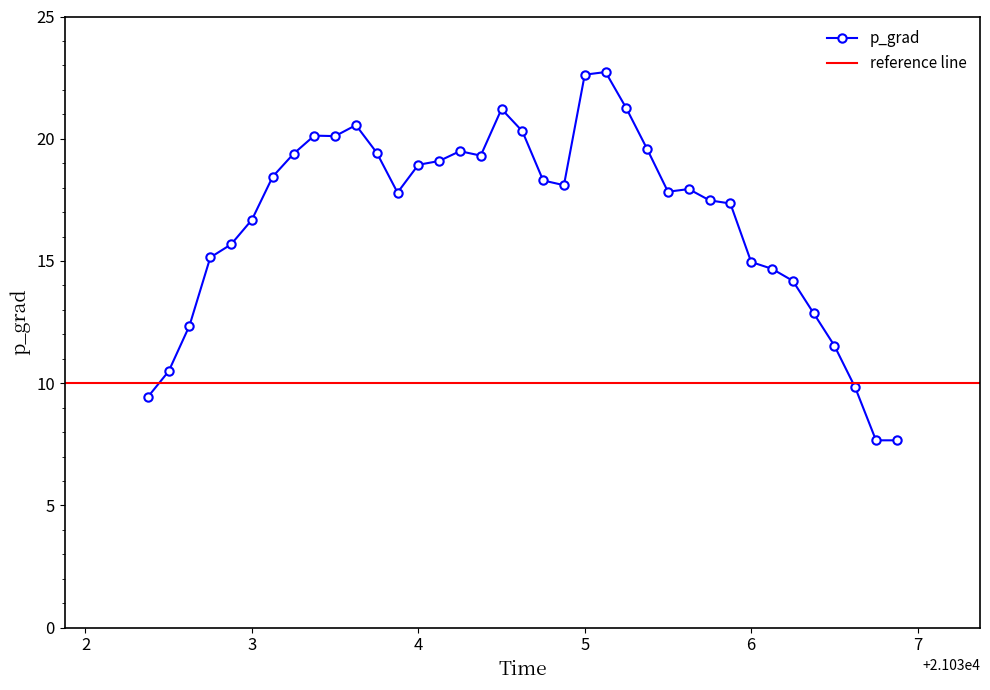

True or false: p_grad has more than 1 interior local peaks.

True